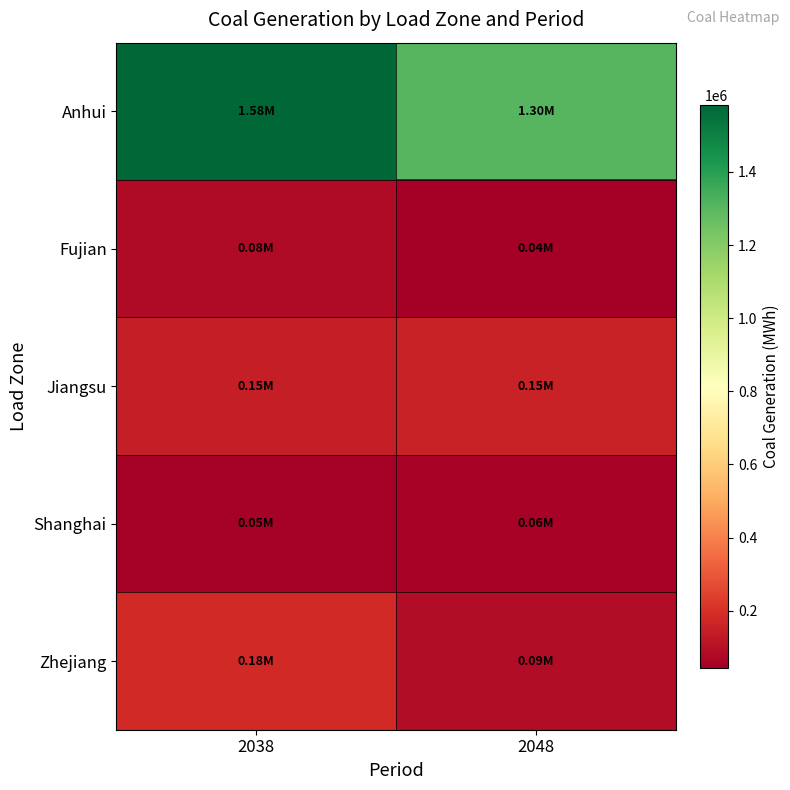

Reading left to right, list all the values displayed in this chart.

Anhui: 2038=1583742.5	2048=1302005.3
Fujian: 2038=82190.1	2048=44169.0
Jiangsu: 2038=145285.6	2048=154238.7
Shanghai: 2038=54533.0	2048=59575.1
Zhejiang: 2038=178007.2	2048=88042.9